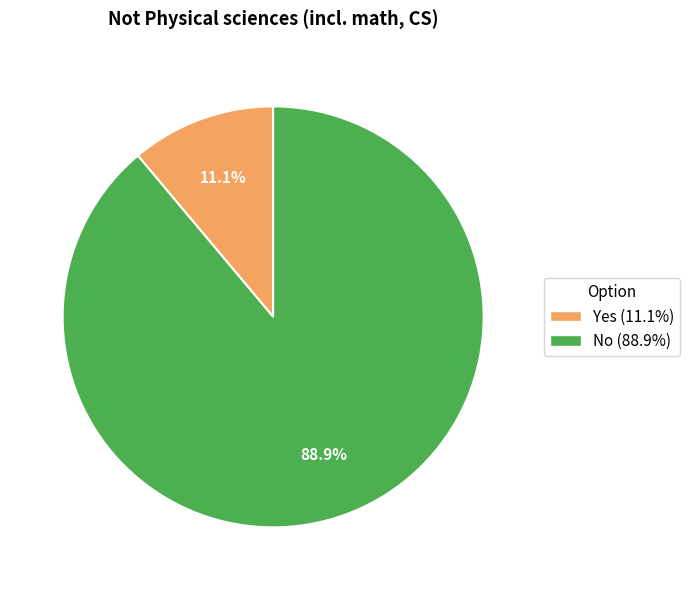

How many segments does this pie chart have?

2